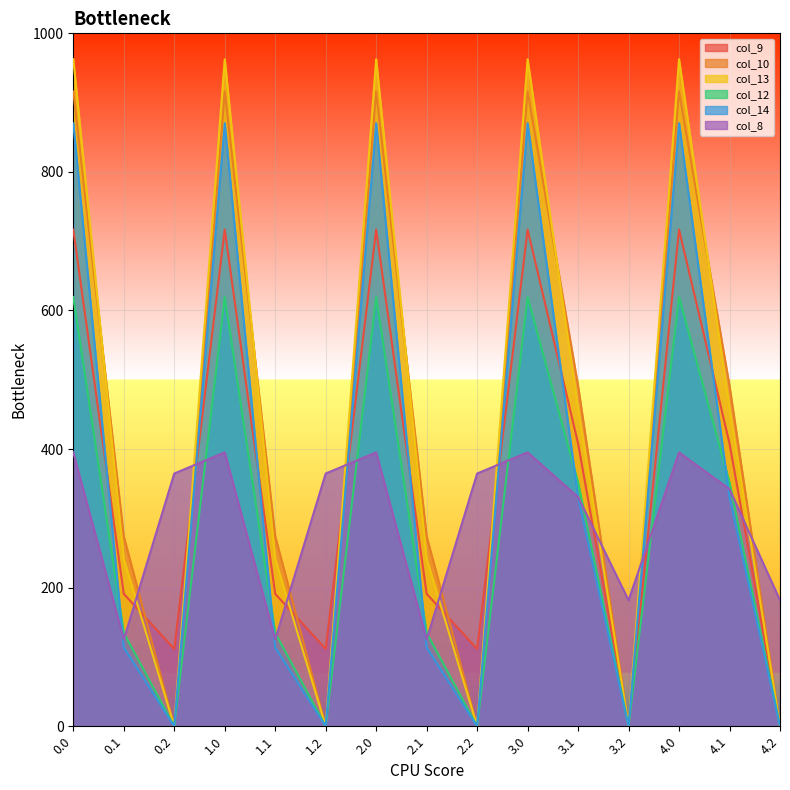

Rank the series by their maximum value, from lowest to highest.

col_8, col_12, col_9, col_14, col_10, col_13